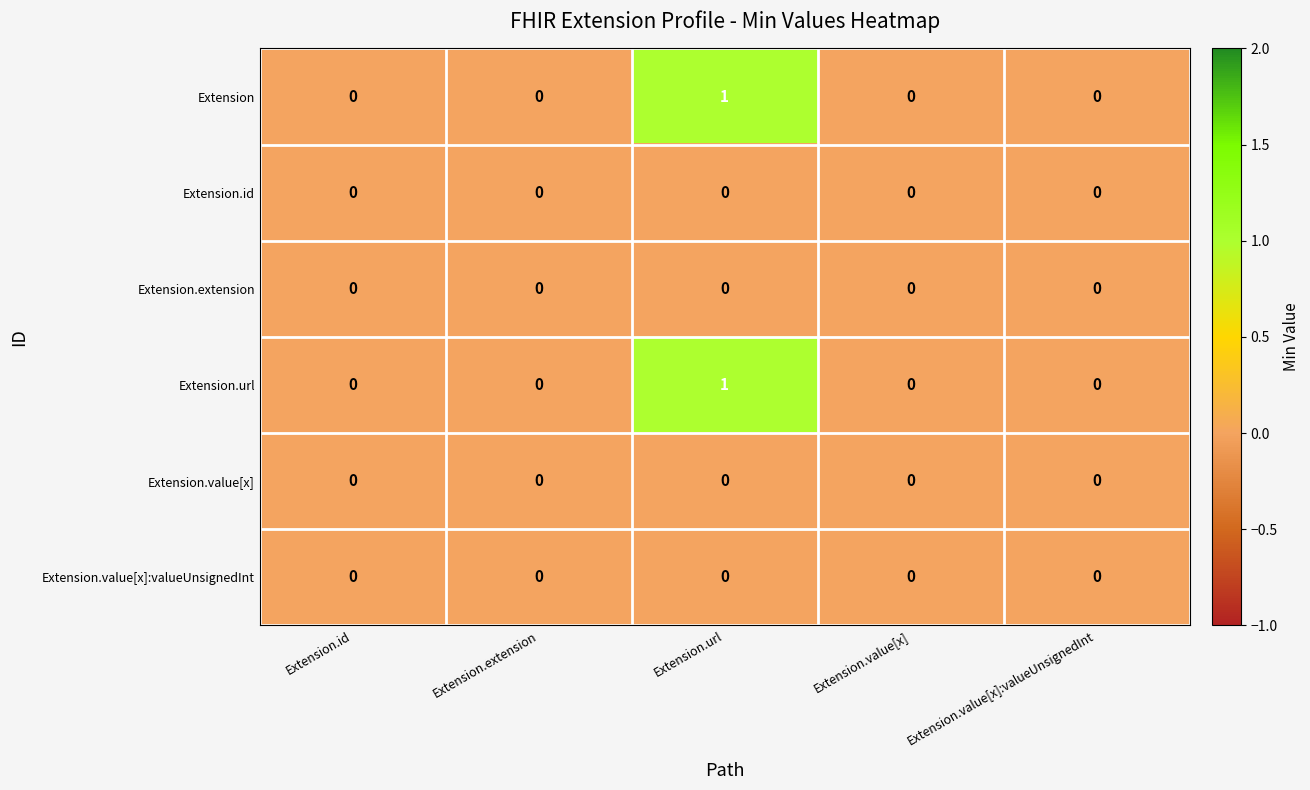

Reading left to right, transcribe all the data shown in this chart.

Extension: Extension.id=0	Extension.extension=0	Extension.url=1	Extension.value[x]=0	Extension.value[x]:valueUnsignedInt=0
Extension.id: Extension.id=0	Extension.extension=0	Extension.url=0	Extension.value[x]=0	Extension.value[x]:valueUnsignedInt=0
Extension.extension: Extension.id=0	Extension.extension=0	Extension.url=0	Extension.value[x]=0	Extension.value[x]:valueUnsignedInt=0
Extension.url: Extension.id=0	Extension.extension=0	Extension.url=1	Extension.value[x]=0	Extension.value[x]:valueUnsignedInt=0
Extension.value[x]: Extension.id=0	Extension.extension=0	Extension.url=0	Extension.value[x]=0	Extension.value[x]:valueUnsignedInt=0
Extension.value[x]:valueUnsignedInt: Extension.id=0	Extension.extension=0	Extension.url=0	Extension.value[x]=0	Extension.value[x]:valueUnsignedInt=0